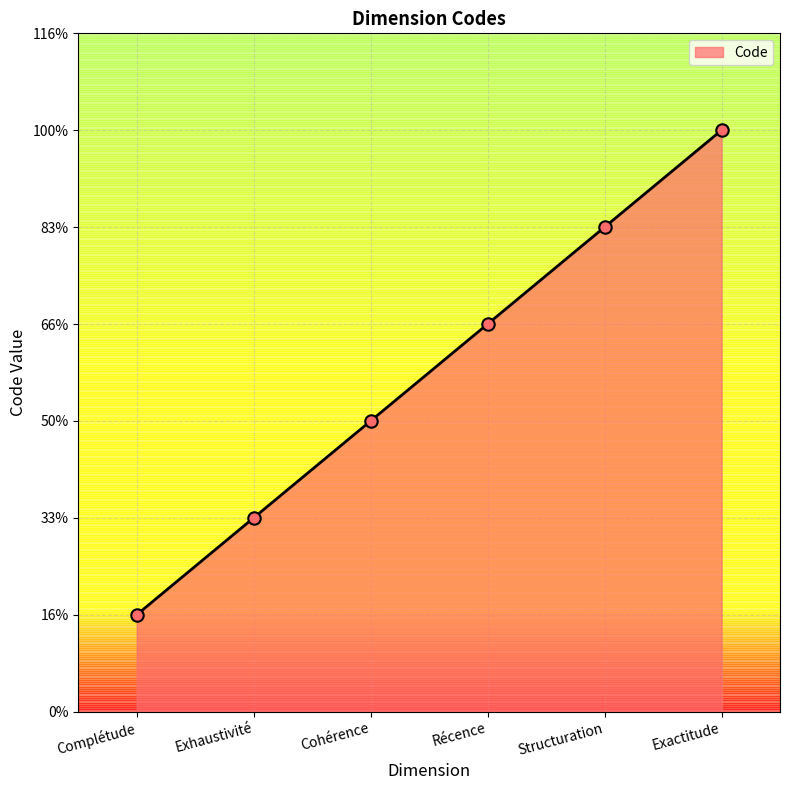

Which has a higher value, Exhaustivité or Complétude?

Exhaustivité